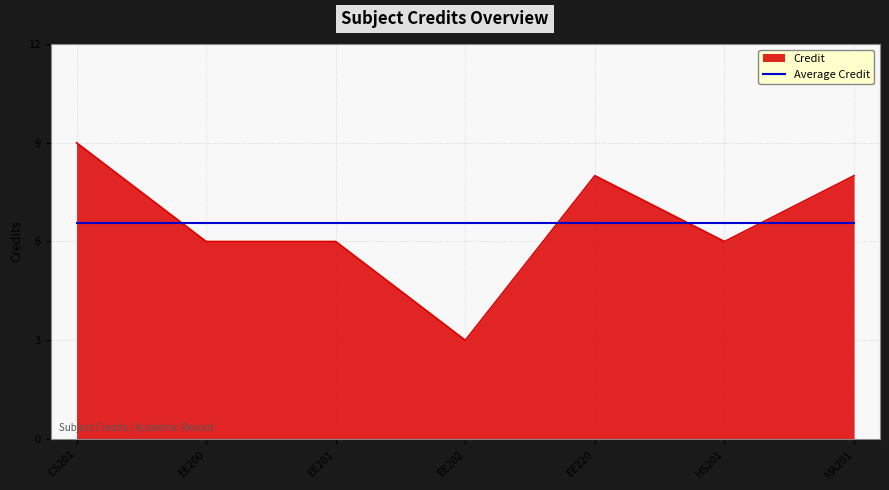

Rank the series at EE202 from highest to lowest value.

Average Credit, Credit